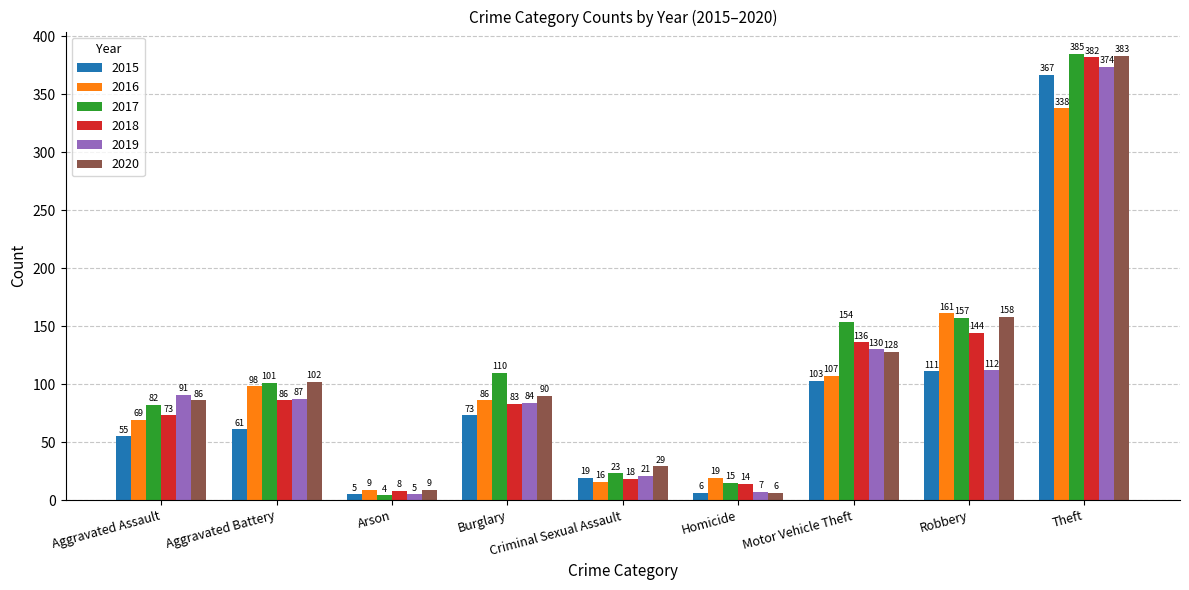

Are the bars grouped side by side (vs. stacked)?

Yes